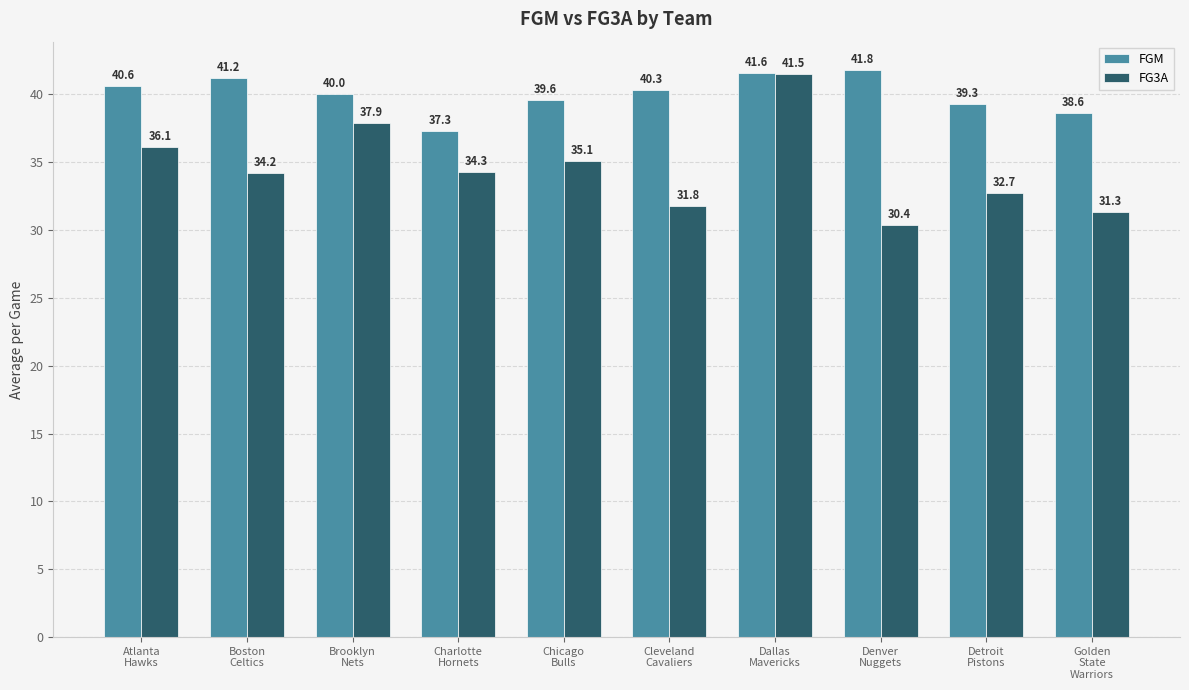

Reading left to right, extract all data points from this chart.

FGM: 40.6	41.2	40.0	37.3	39.6	40.3	41.6	41.8	39.3	38.6
FG3A: 36.1	34.2	37.9	34.3	35.1	31.8	41.5	30.4	32.7	31.3